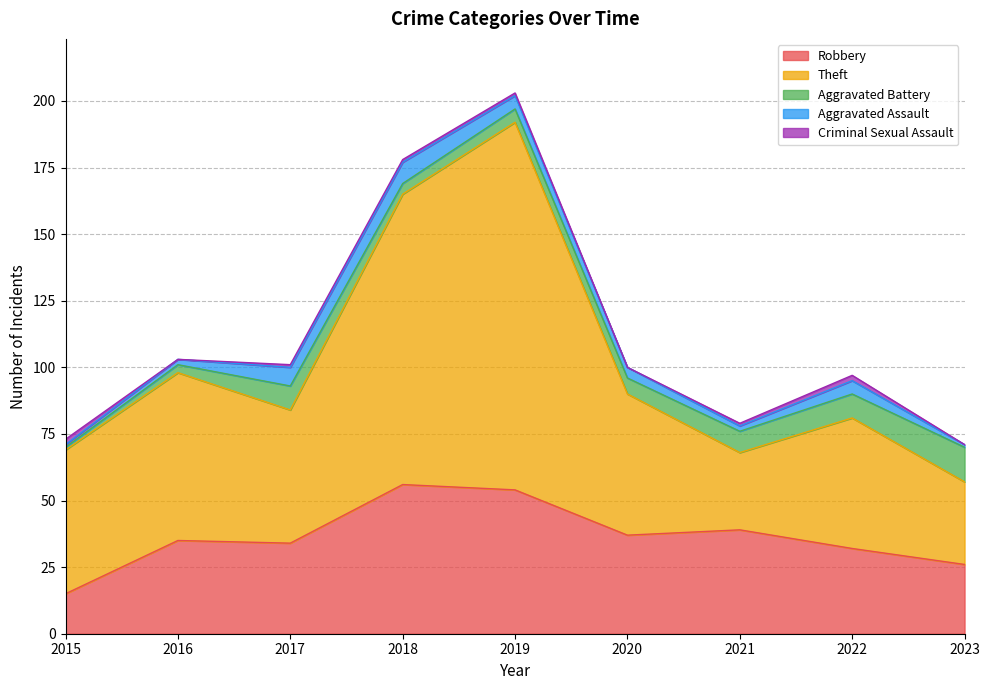

Which label corresponds to the largest value in the chart?

2019